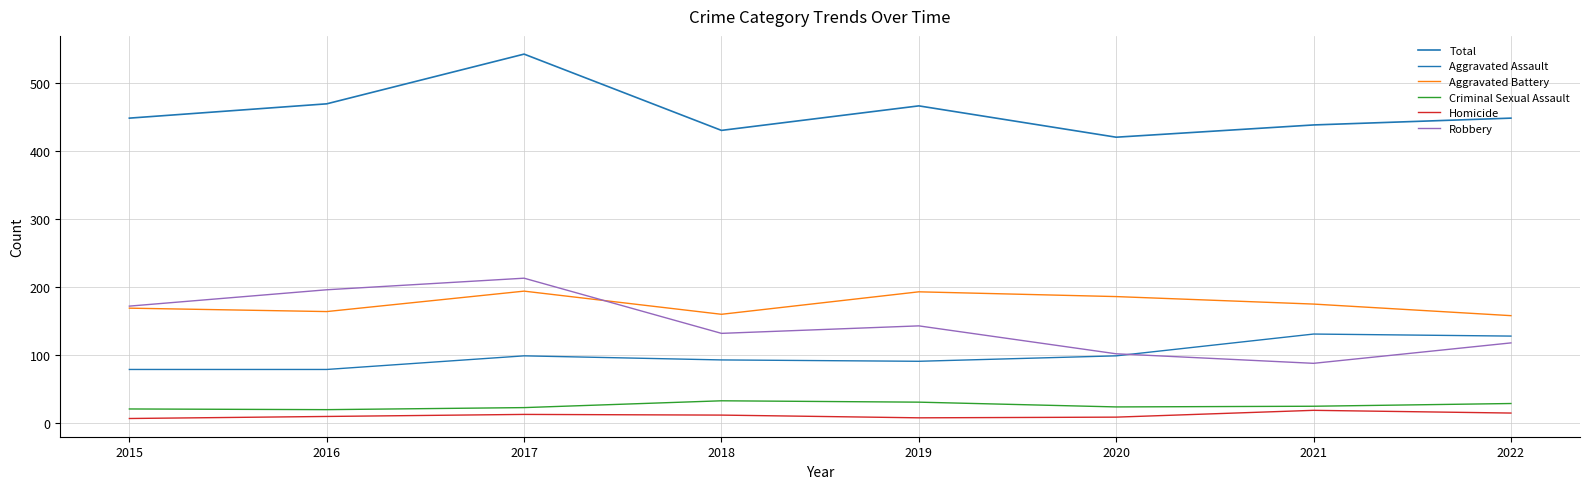

Between 2021 and 2015, which is larger?

2015